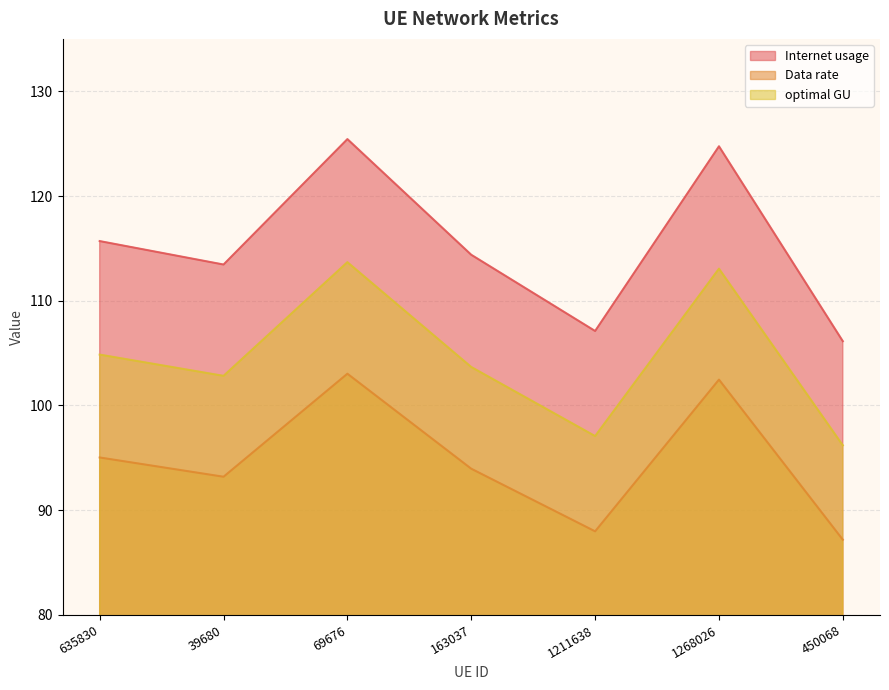

The Data rate series shows 150.3 at 450068. True or false?

False